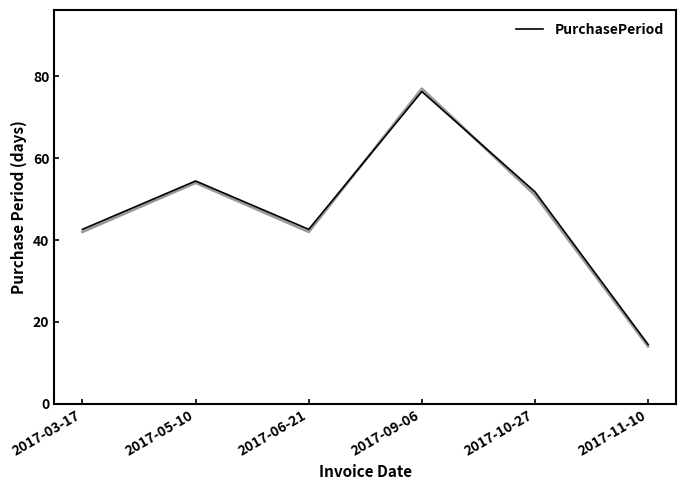

What is the change in value from 2017-05-10 to 2017-10-27?

-2.7